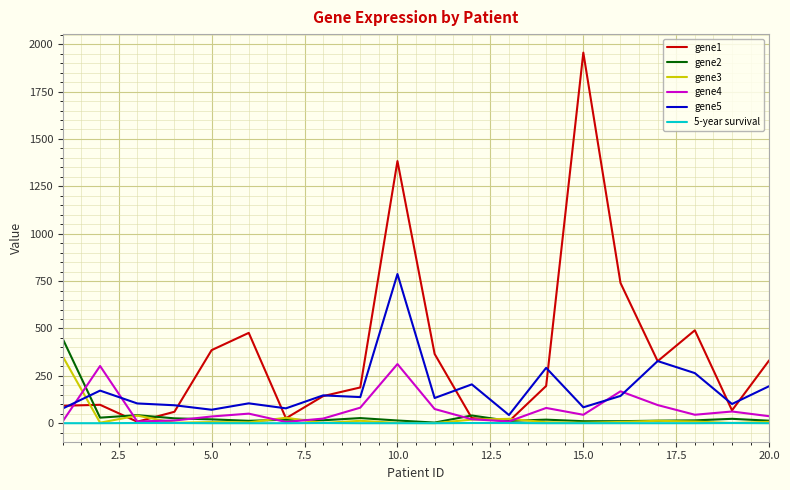

Which series has the widest spread of values?

gene1